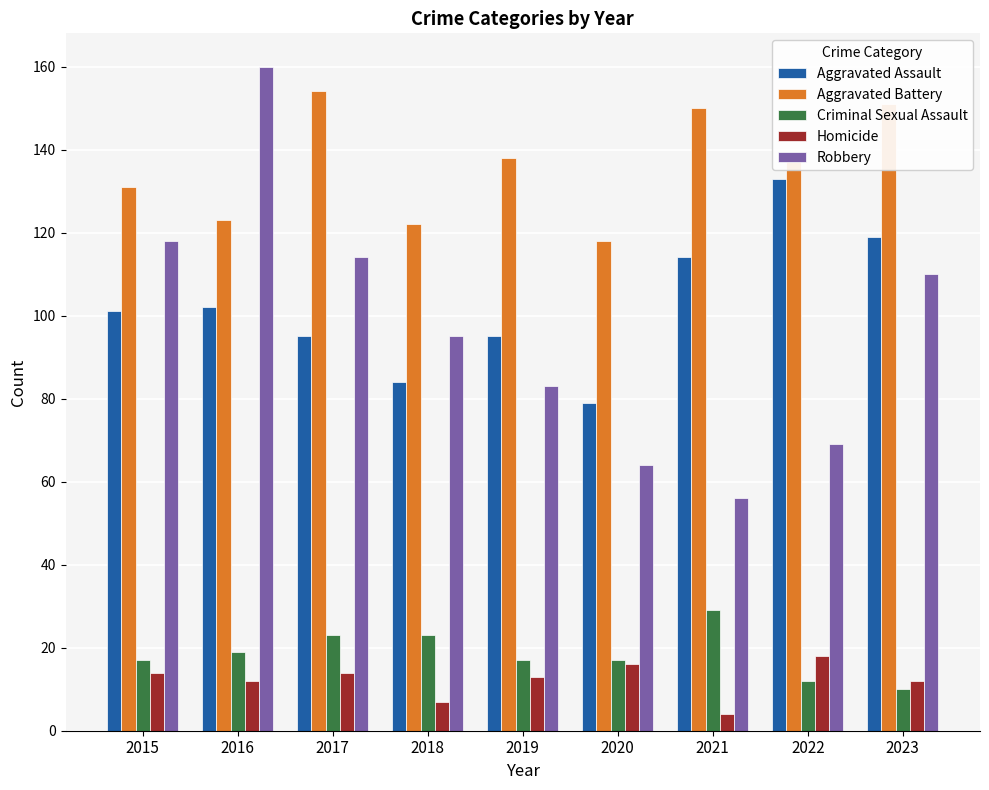

Between 2016 and 2017, which series saw the biggest shift?

Robbery